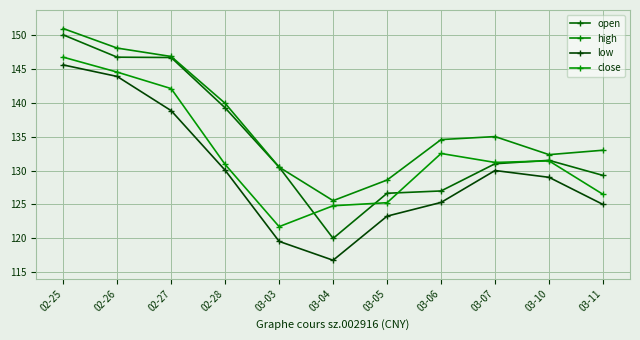

True or false: close has a value of 132.5 at 03-06.

True